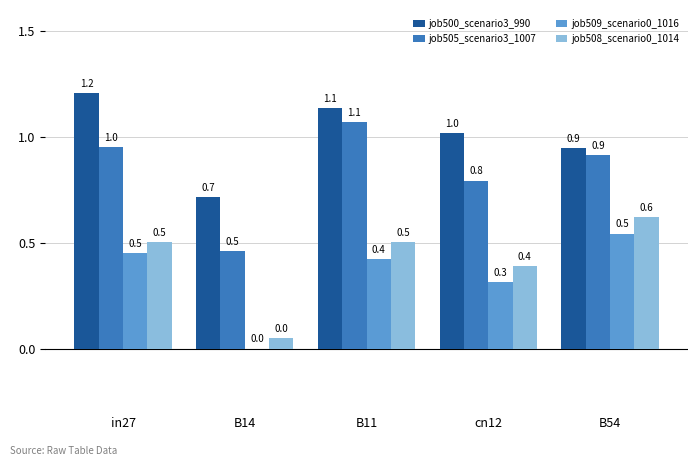

The value of job509_scenario0_1016 at B11 is 0.6. True or false?

False